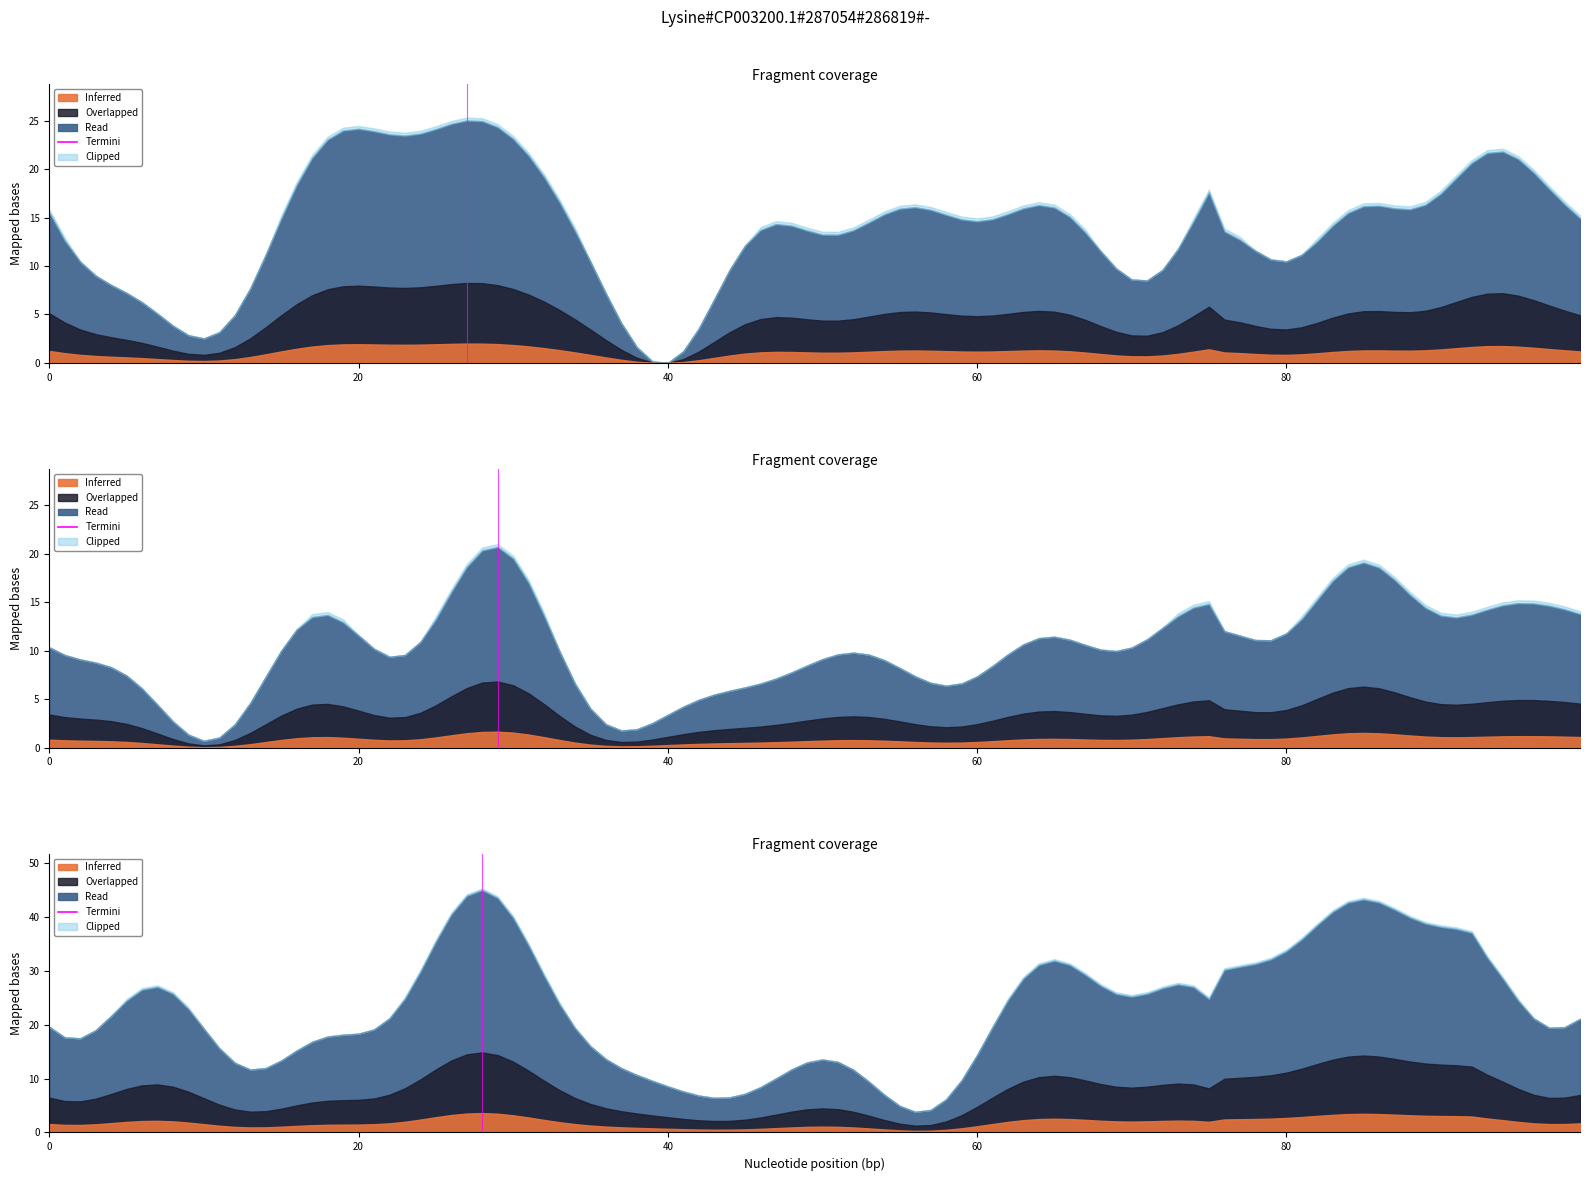

What is the change in value from 0 to 20?

+1